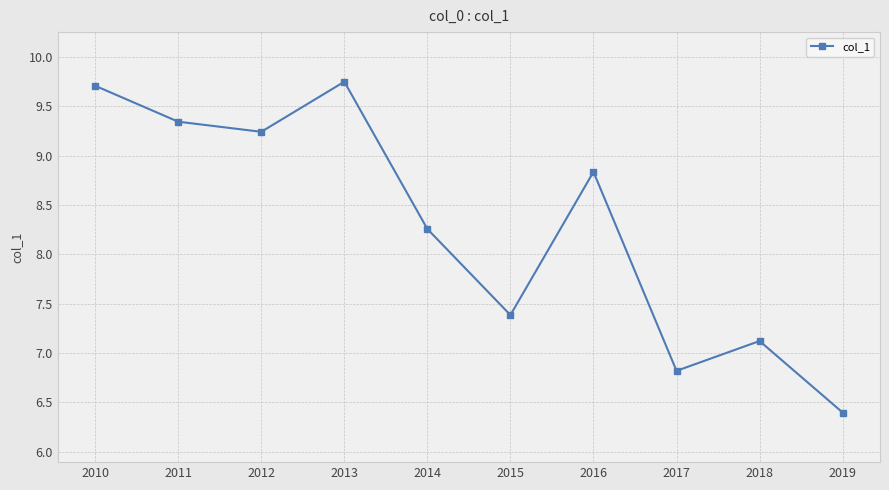

True or false: there are more than 0 points higher than both neighbors.

True